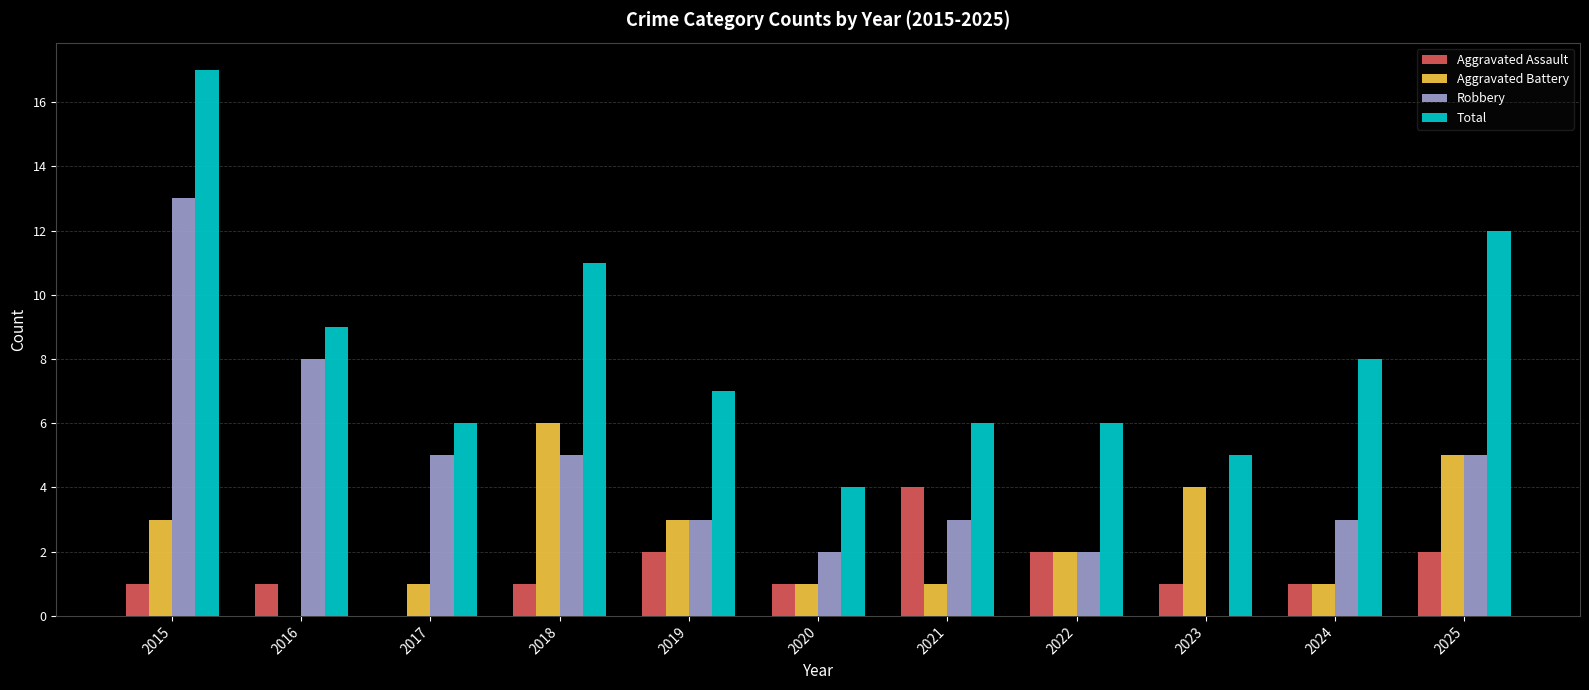

What value does the Total series have at 2020?

4